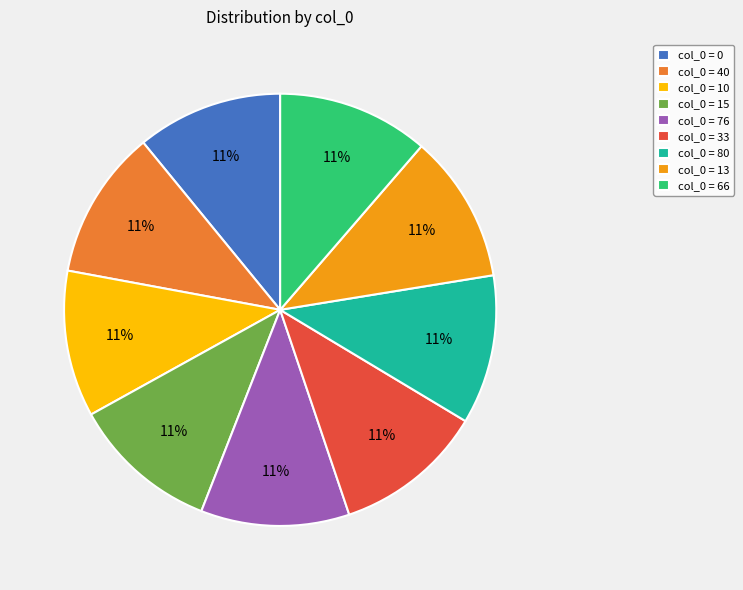

Does any single category account for the majority?

No